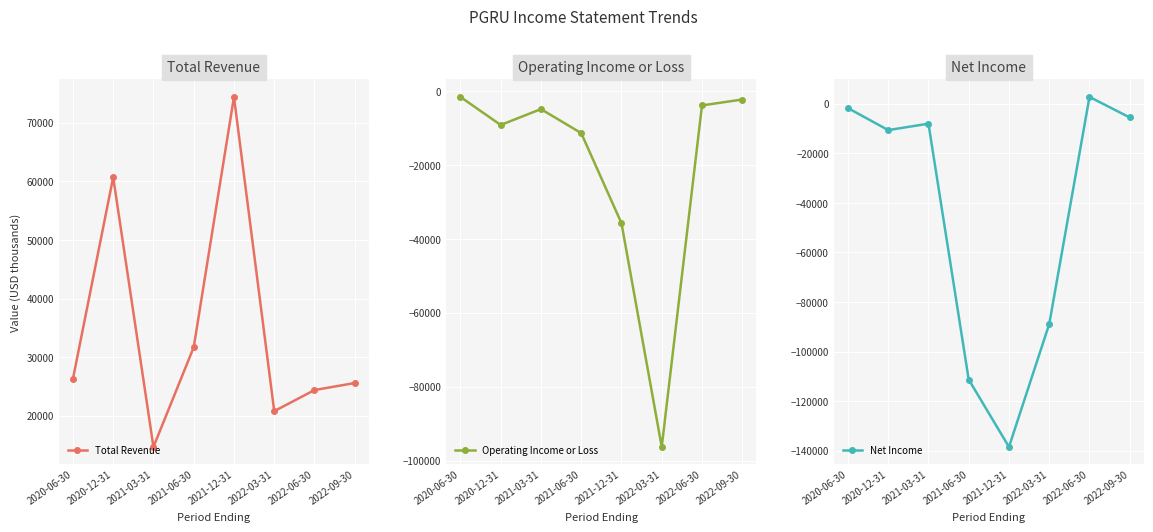

What is the difference between the highest and lowest values at 2020-06-30?

28000